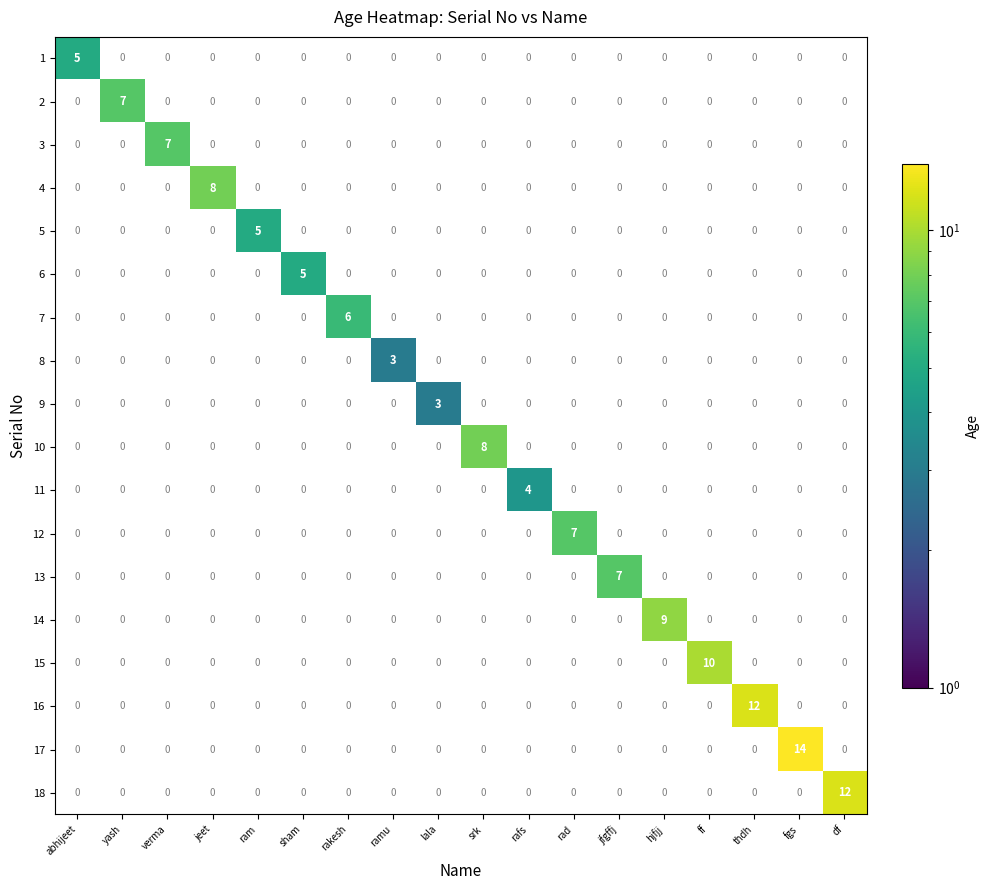

Which label corresponds to the largest value in the chart?

fgs